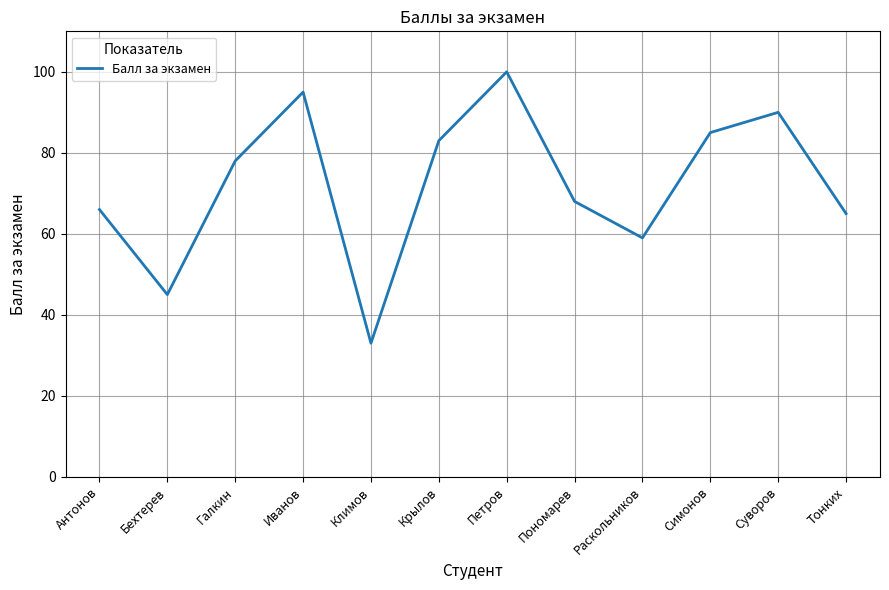

What is the minimum value shown in the chart?

33